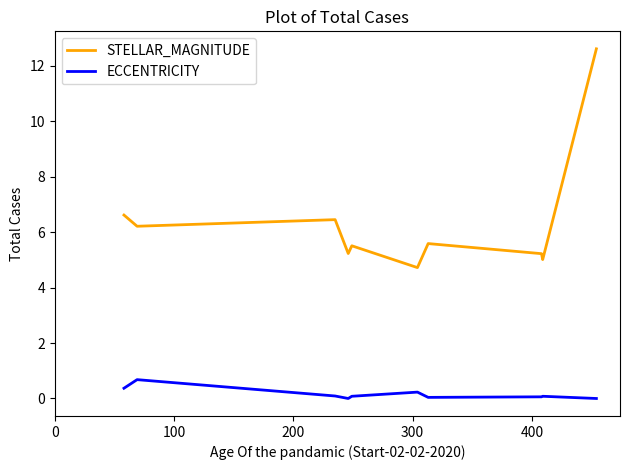

Which series has the largest total across all categories?

STELLAR_MAGNITUDE